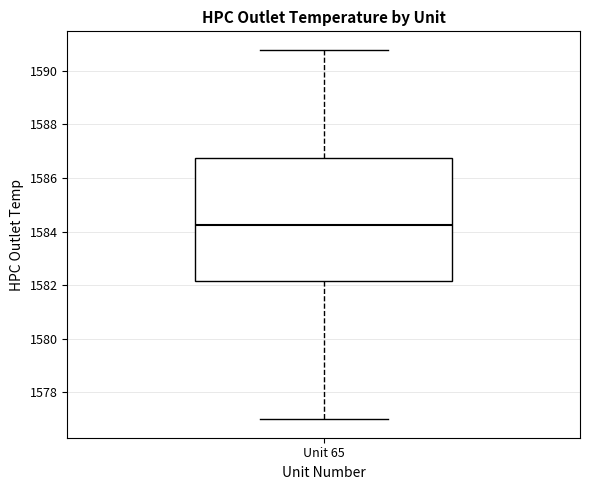

Transcribe this box plot: give where the median line is, the range the box spans, and where the two whiskers end, as read against the y-axis. The values are not printed on the chart, so give them approximately, as read against the axis.

median 1584.2, box 1582.2 to 1586.8, whiskers 1577.0 to 1590.8